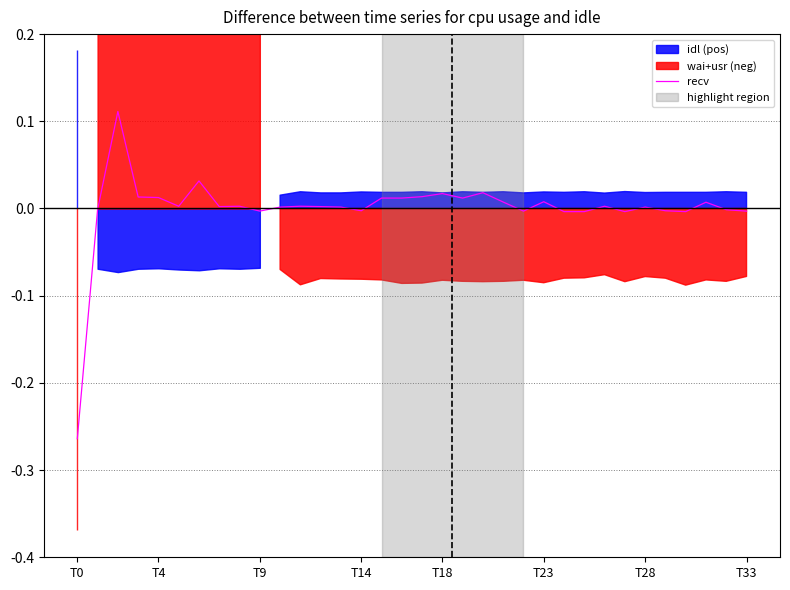

True or false: there are more than 2 points higher than both neighbors.

True